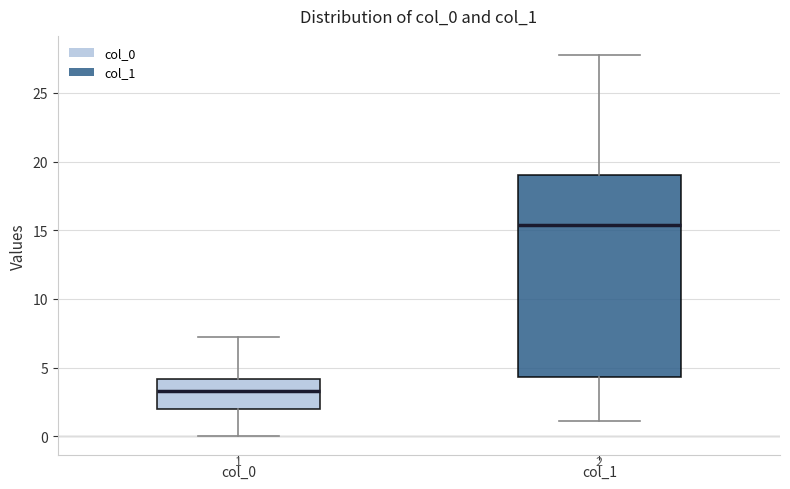

Which box's median line is the highest?

col_1